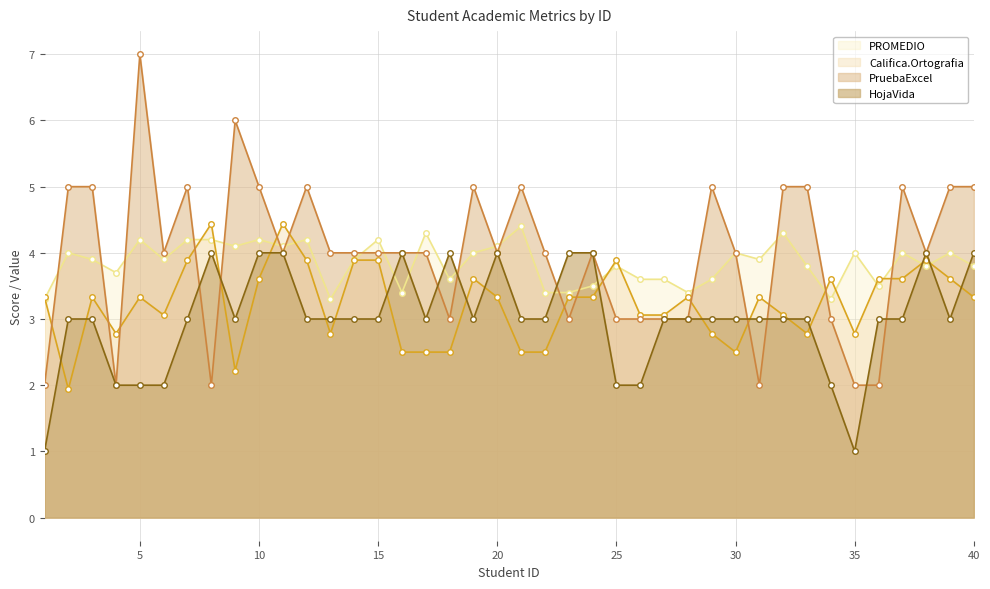

At which category does PROMEDIO reach its first local peak?

2